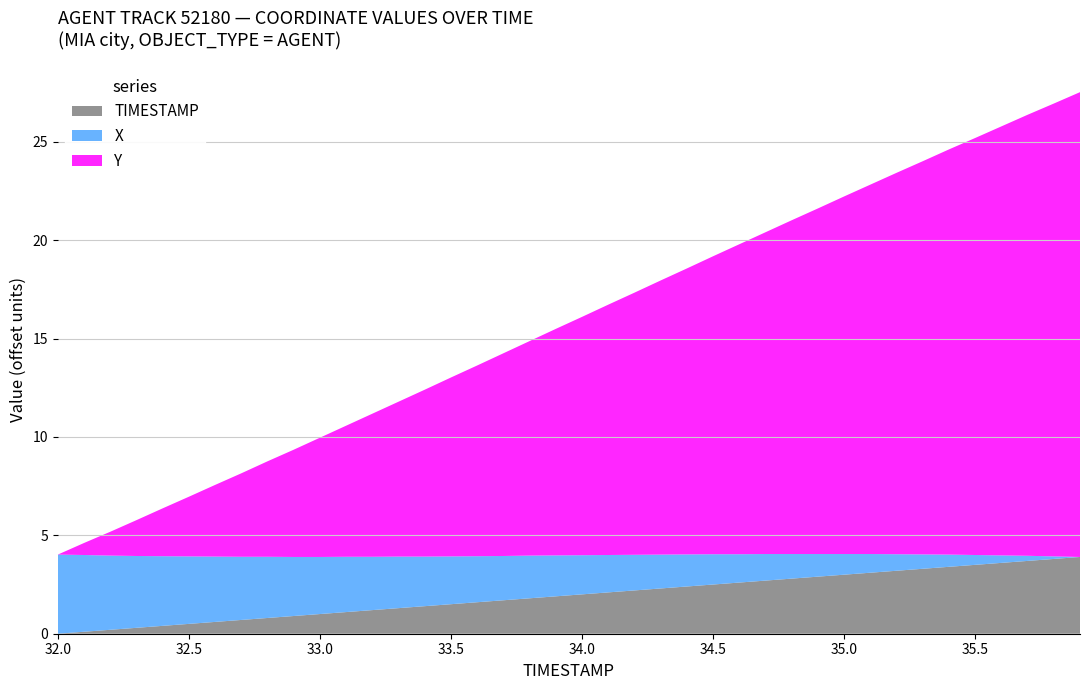

True or false: TIMESTAMP has a value of 3.0 at 35.0.

True